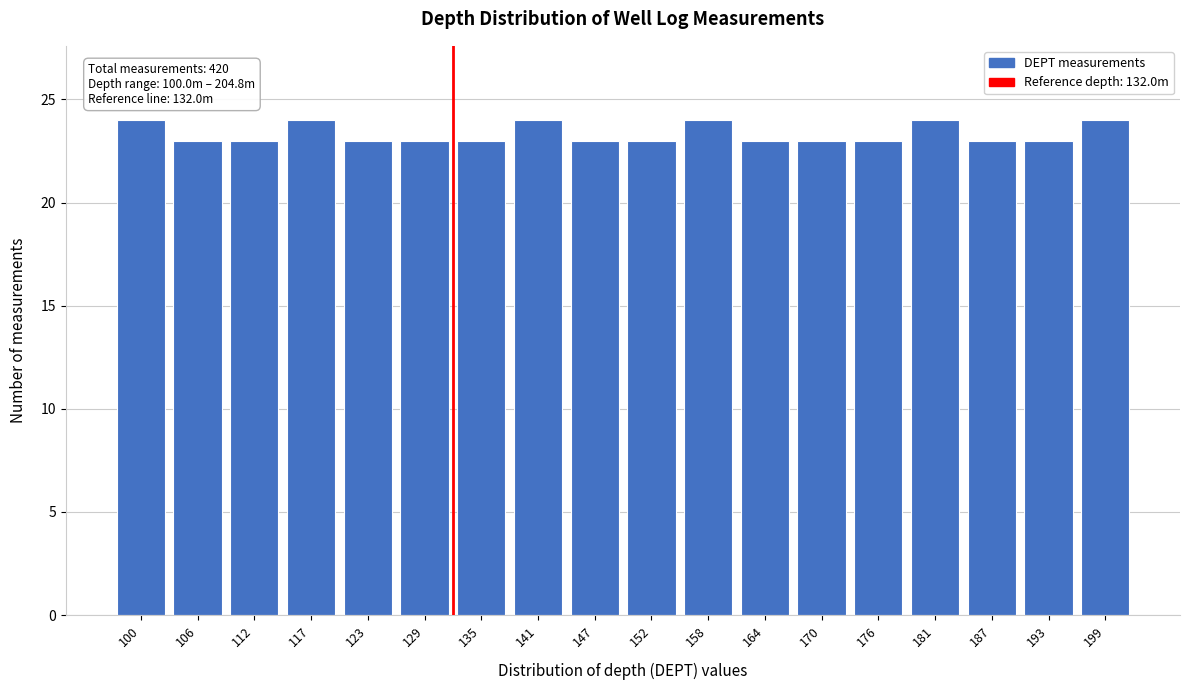

Reading left to right, what are all the values shown in this chart?

100=24	106=23	112=23	117=24	123=23	129=23	135=23	141=24	147=23	152=23	158=24	164=23	170=23	176=23	181=24	187=23	193=23	199=24